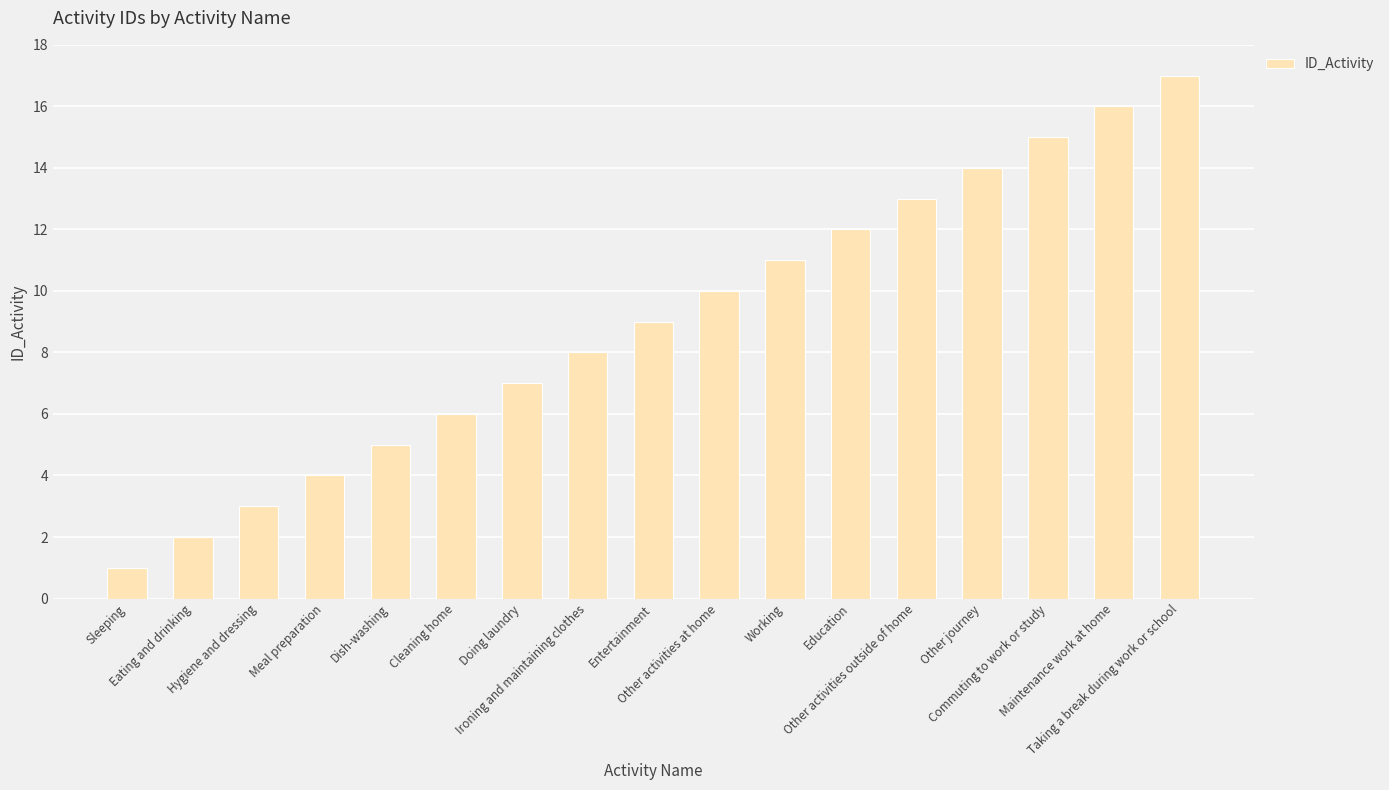

What is the difference between the values at Doing laundry and Dish-washing?

2